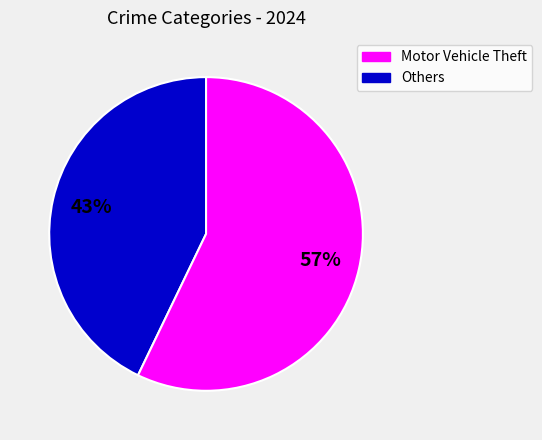

What percentage is the Motor Vehicle Theft slice, to the nearest percent?

43%